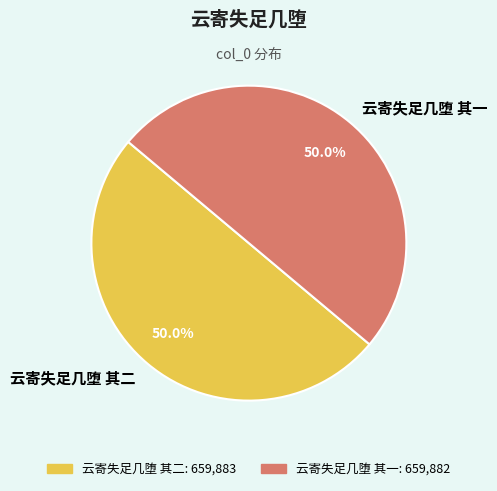

Is the sum of 云寄失足几堕 其二 and 云寄失足几堕 其一 greater than half?

Yes